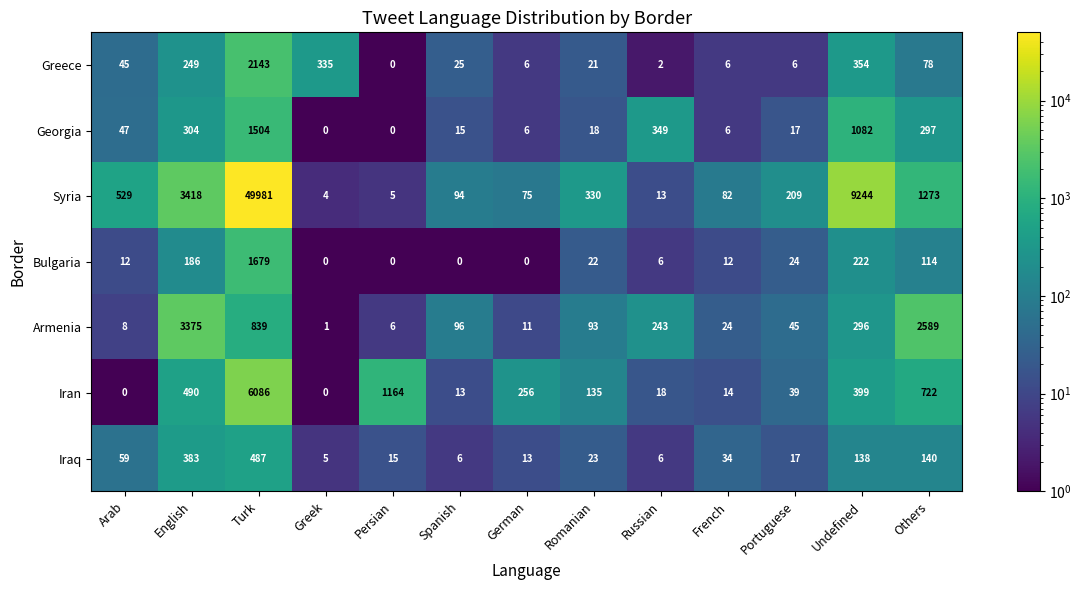

True or false: Bulgaria has a value of 0 at Greek.

True